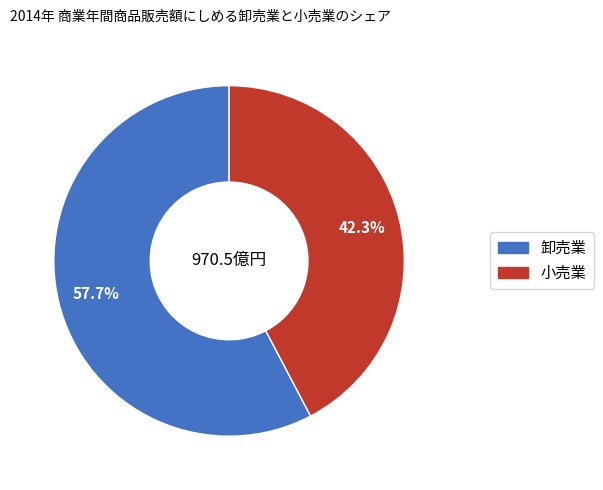

Is there any slice that represents more than half of the pie?

Yes